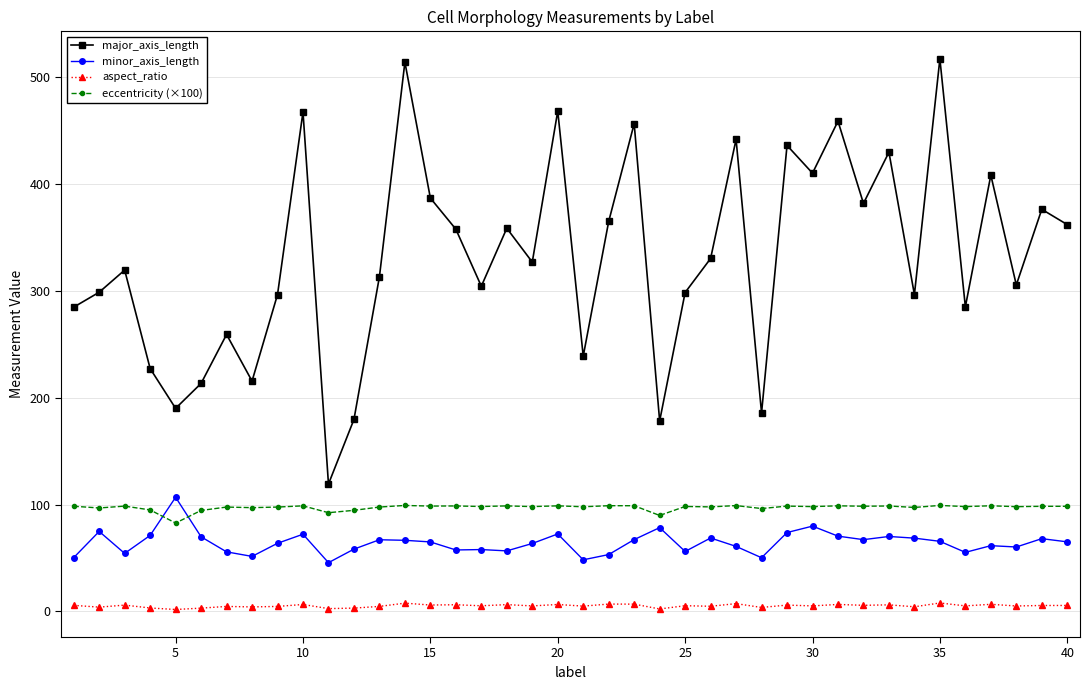

What is the average value of the major_axis_length series?

331.6